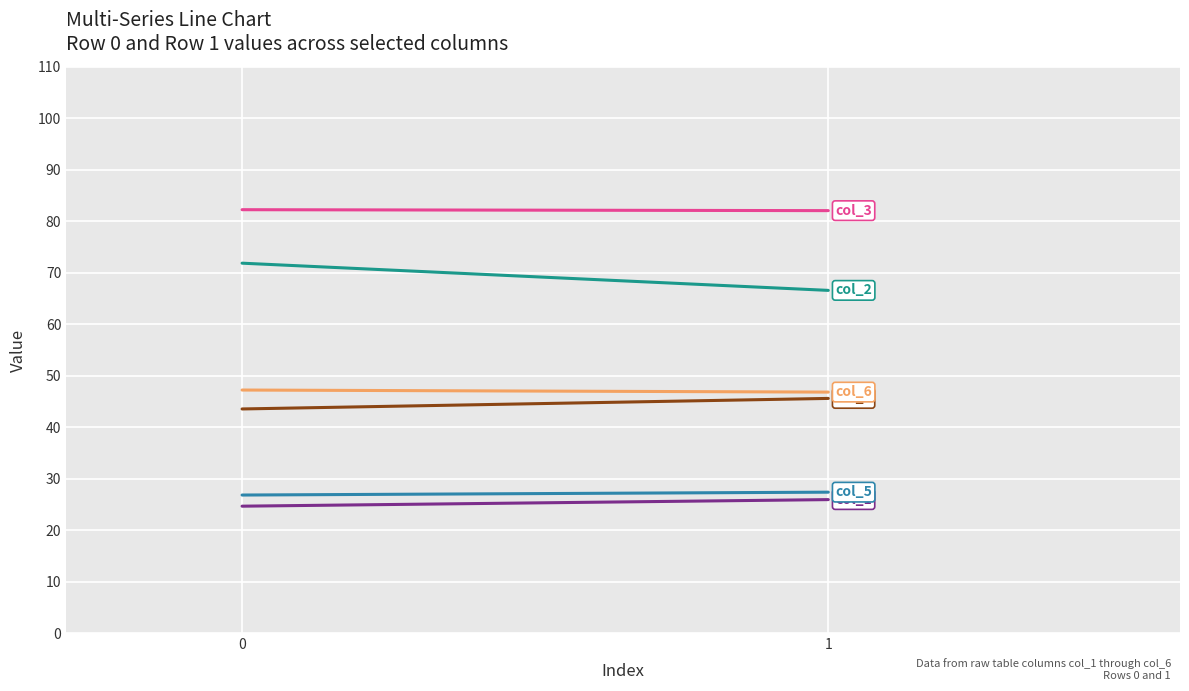

Rank the categories by col_2 value from lowest to highest.

1, 0